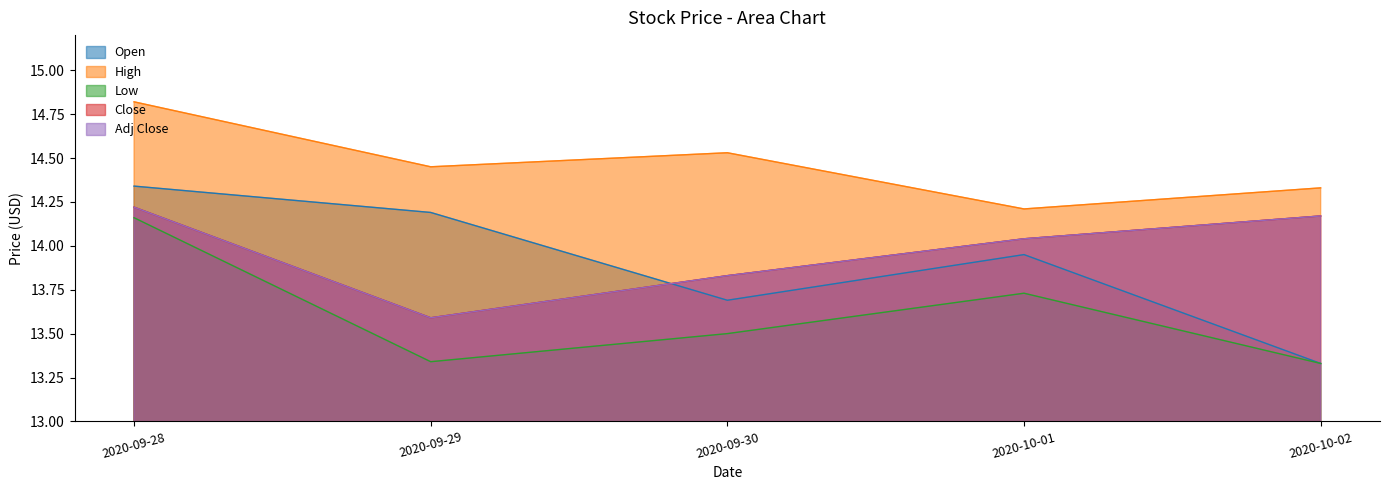

List the labels in order of Adj Close value, largest first.

2020-09-28, 2020-10-02, 2020-10-01, 2020-09-30, 2020-09-29